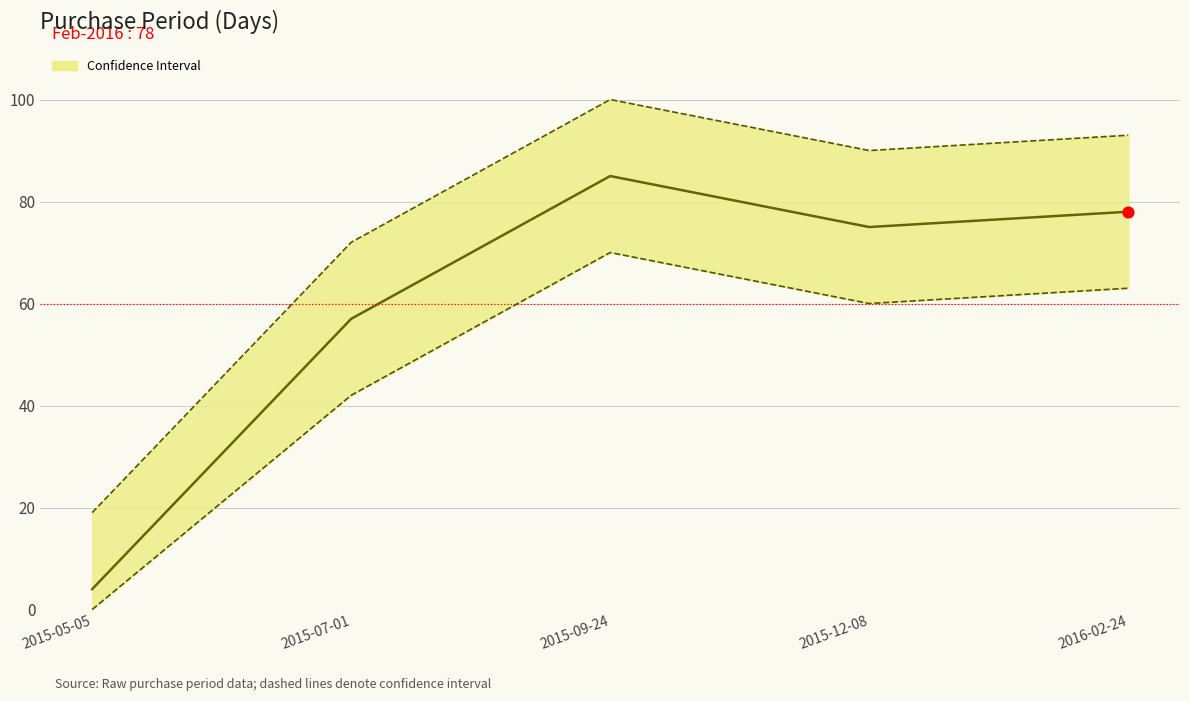

What is the change in value from 2015-09-24 to 2015-12-08?

-10